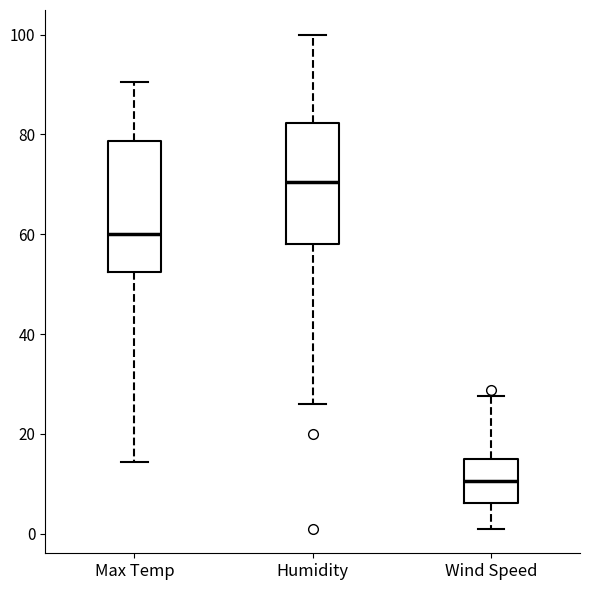

Where does the upper whisker of the box for Wind Speed end on the y-axis? The values are not printed on the chart, so give them approximately, as read against the axis.

28